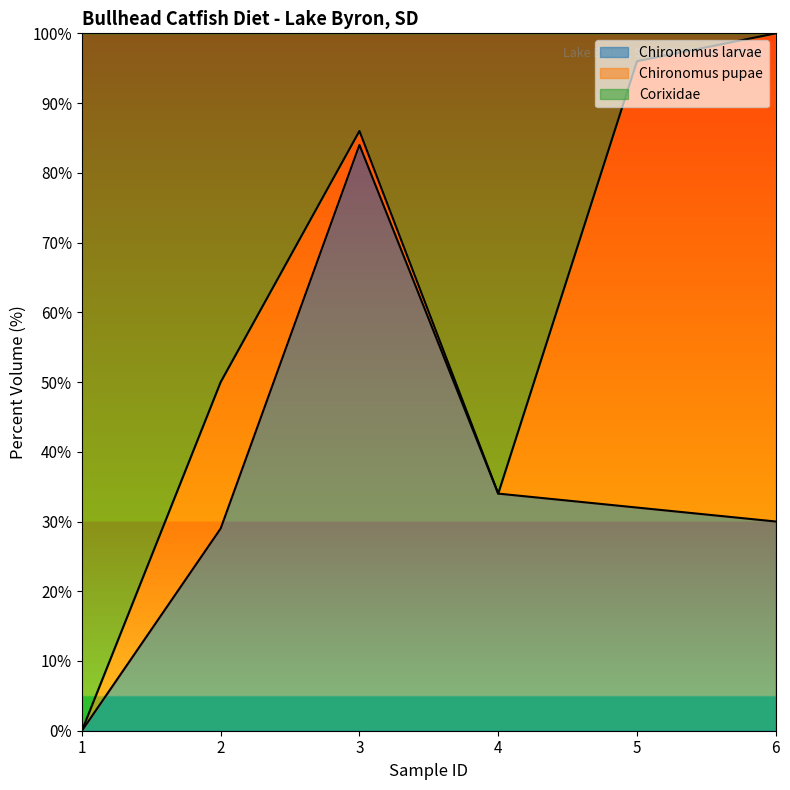

The Chironomus larvae series shows 7 at 2. True or false?

False